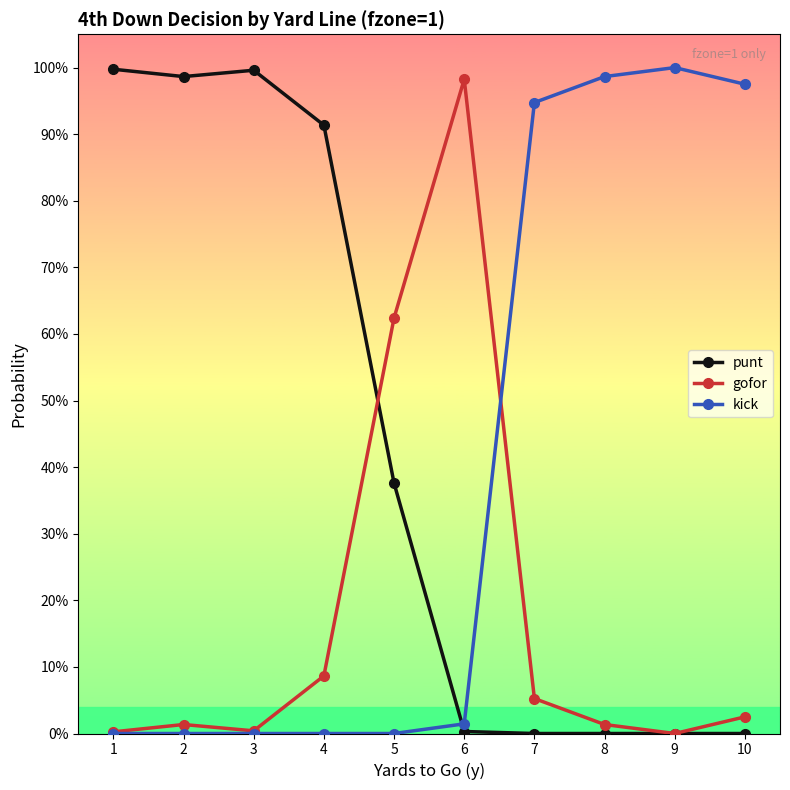

At how many categories does at least one series exceed 0?

10